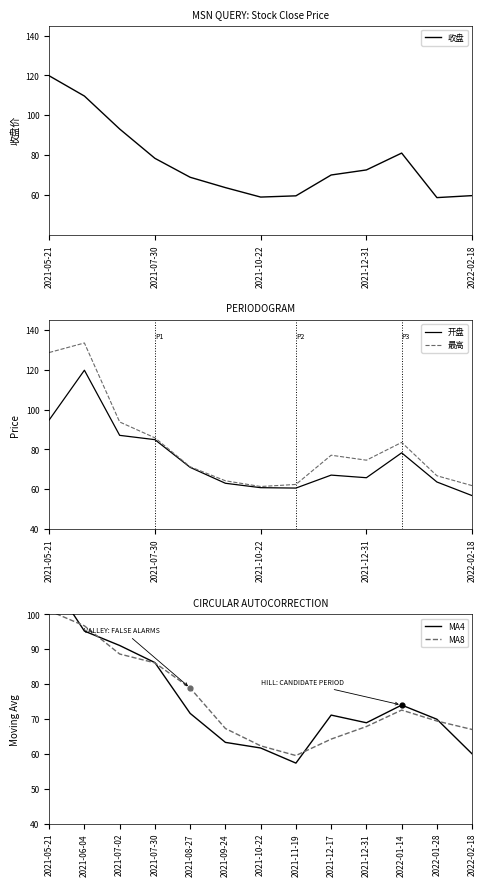

At which category is the sum across all series the highest?

2021-05-21